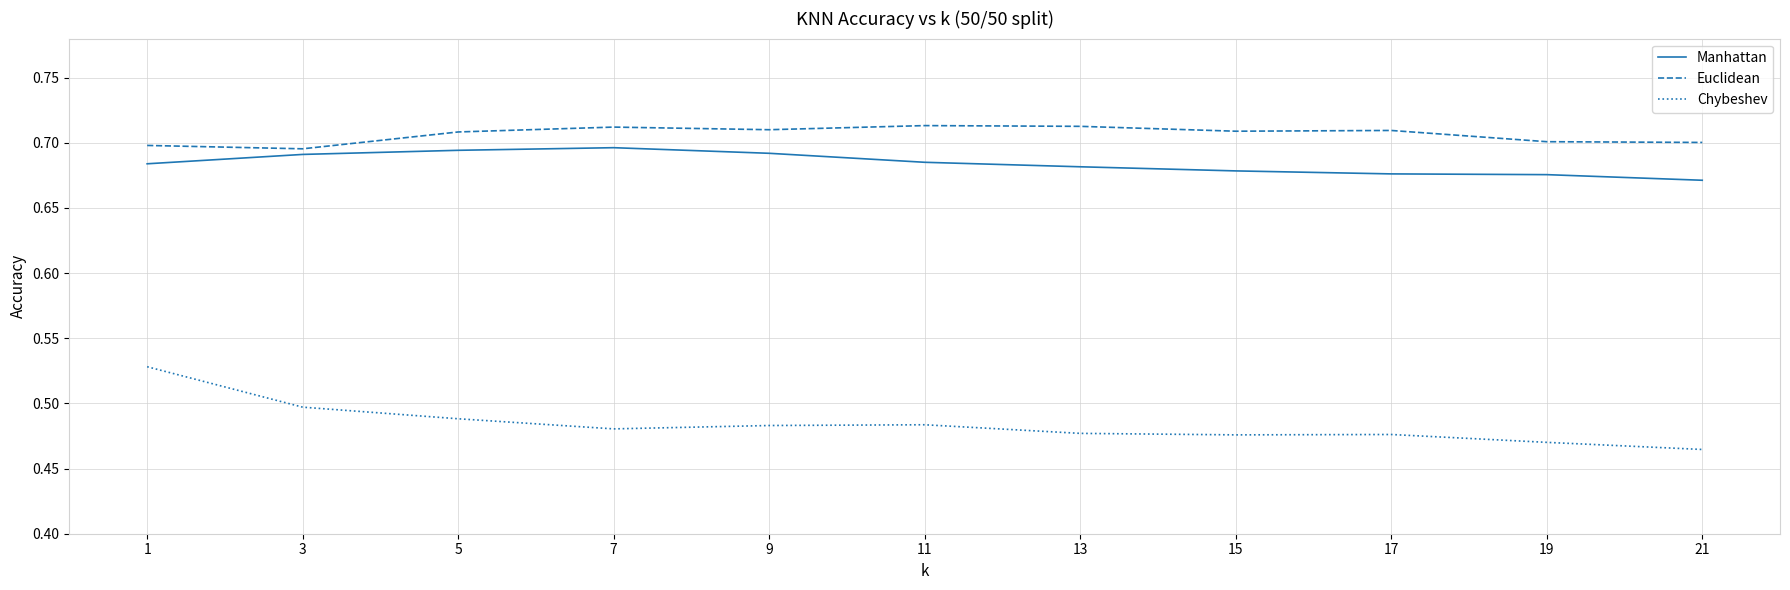

True or false: Chybeshev and Euclidean cross at least once.

False